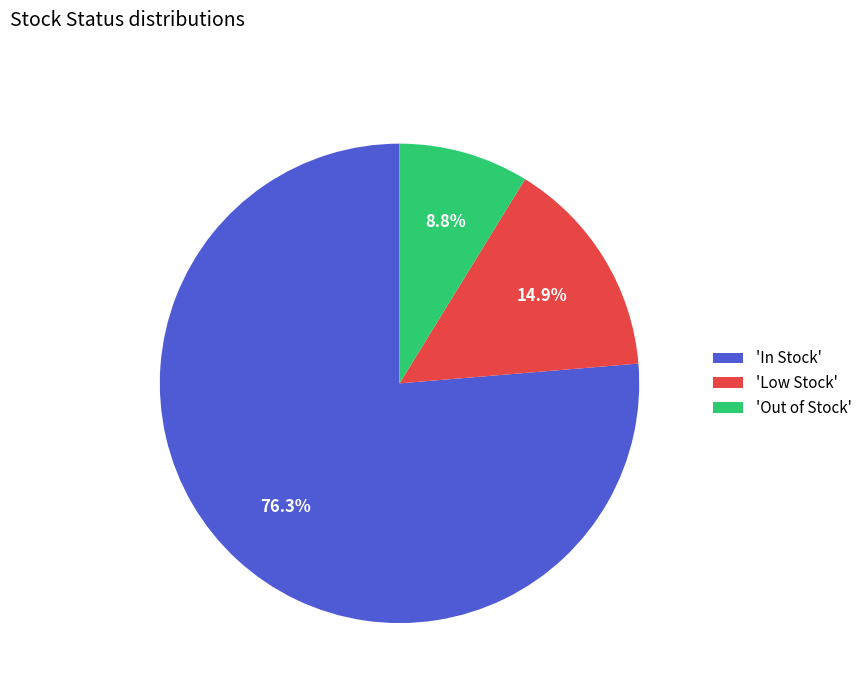

How many segments does this pie chart have?

3